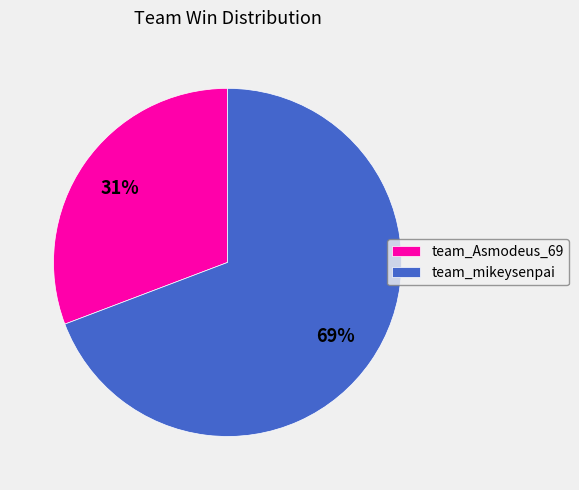

Is the sum of team_mikeysenpai and team_Asmodeus_69 greater than half?

Yes